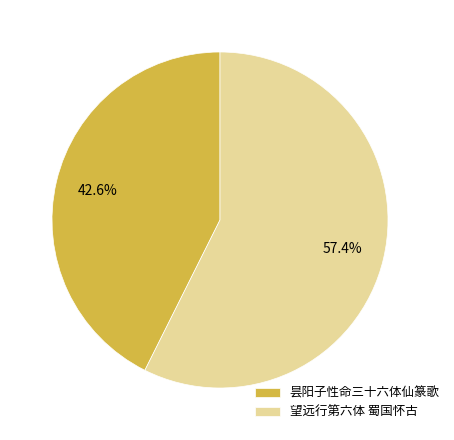

To the nearest percent, what is the average slice percentage?

50%